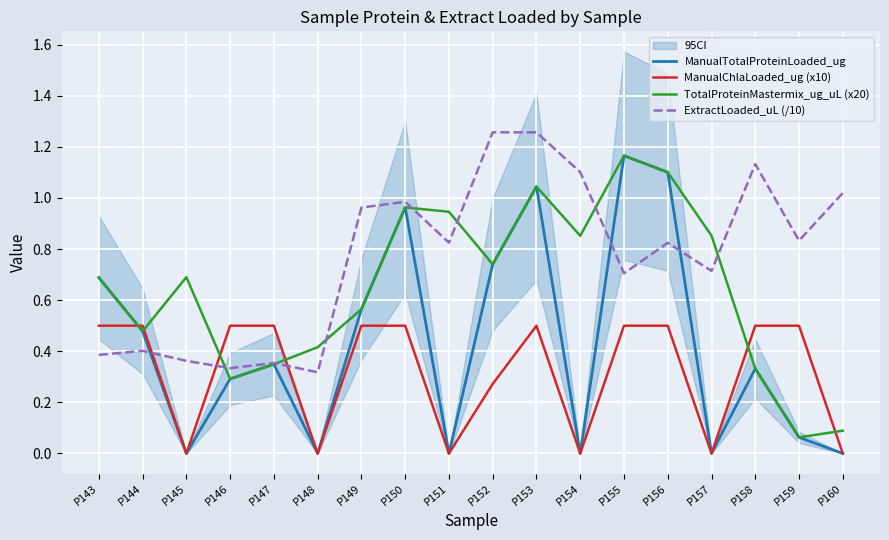

What is the spread (max minus min) of values at P159?

0.8